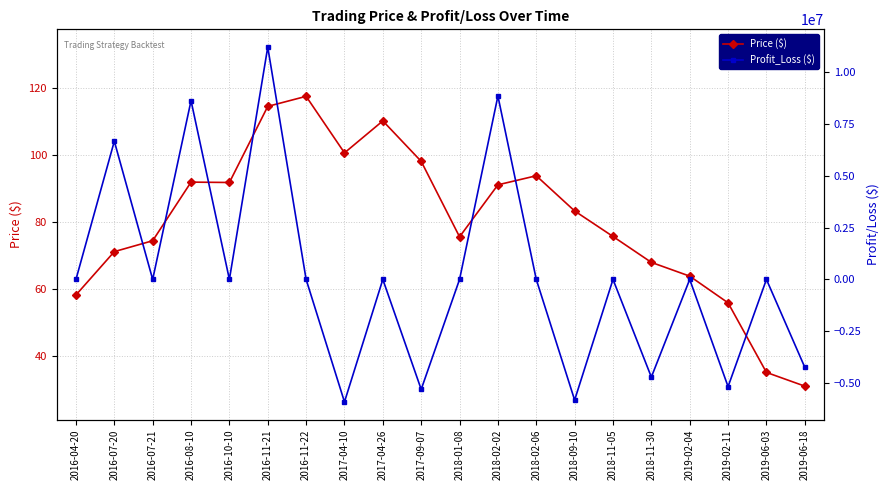

Which series has the widest spread of values?

Profit_Loss ($)